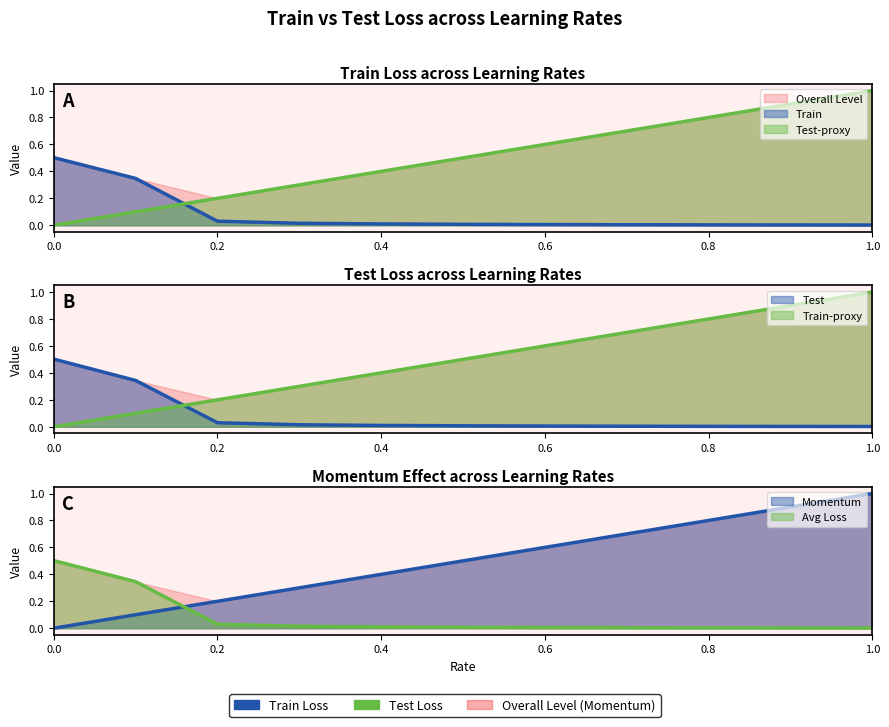

Between which two adjacent categories do Train and Momentum first intersect?

0.1 and 0.2